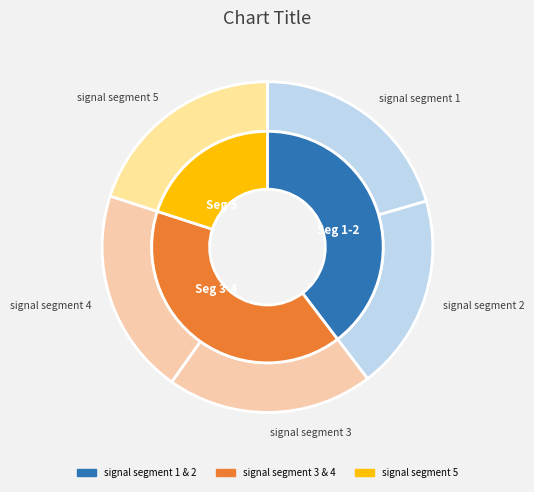

To the nearest percent, what is the combined percentage of signal segment 5 and signal segment 2?

39%